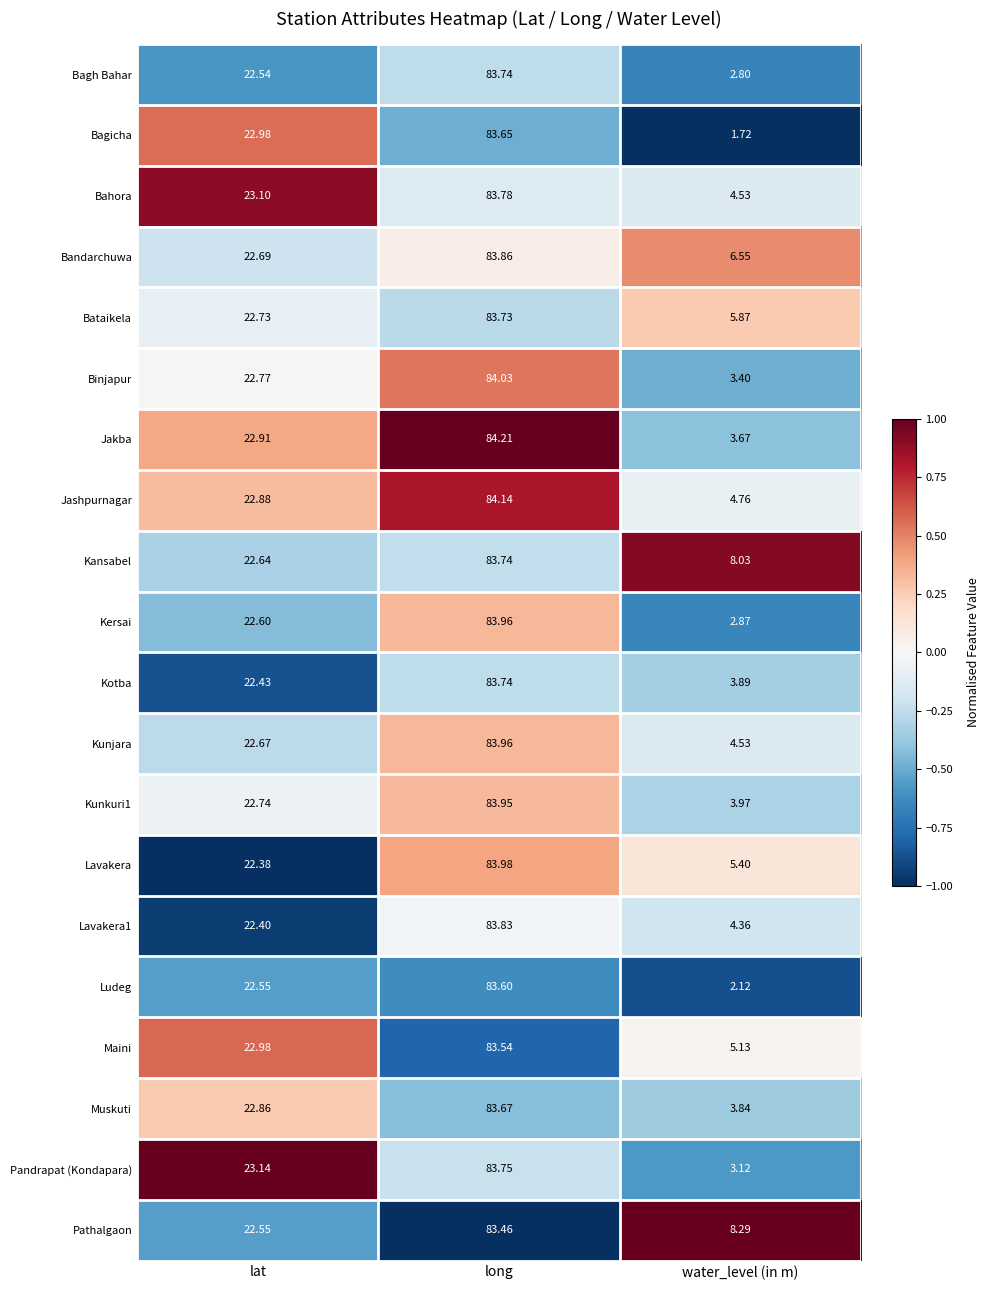

Where does the Pandrapat (Kondapara) series first go above 23?

lat